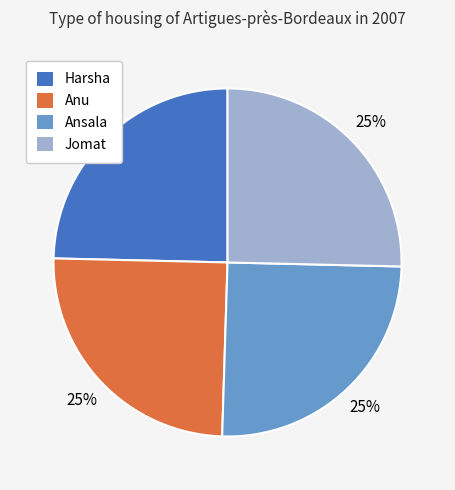

Is it true that Anu is 25% of the pie?

True